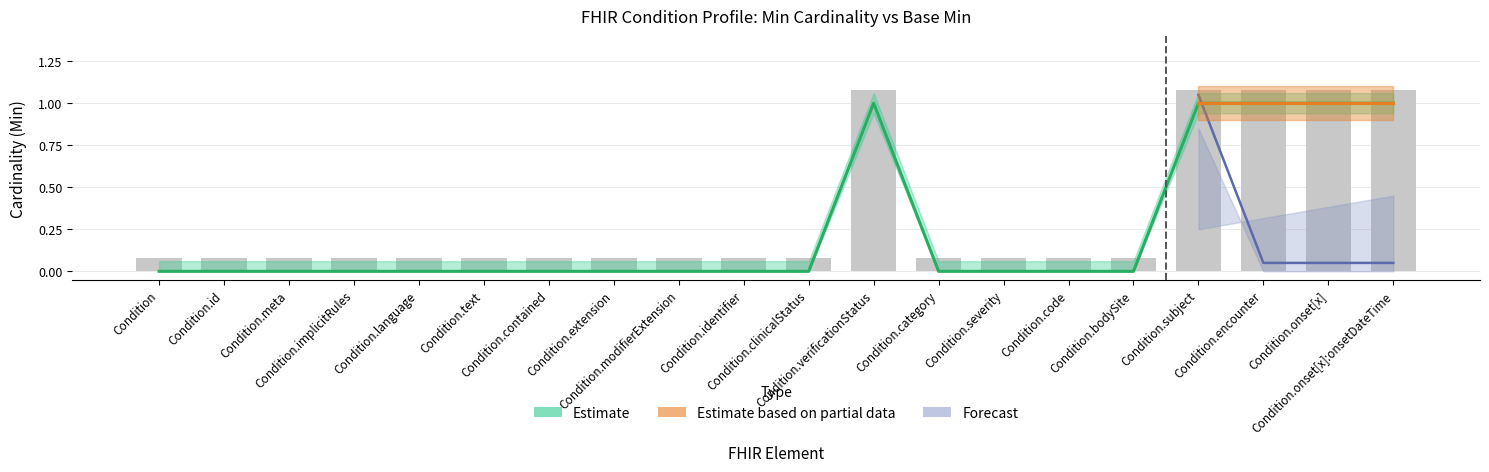

How many bars are there in total?

20